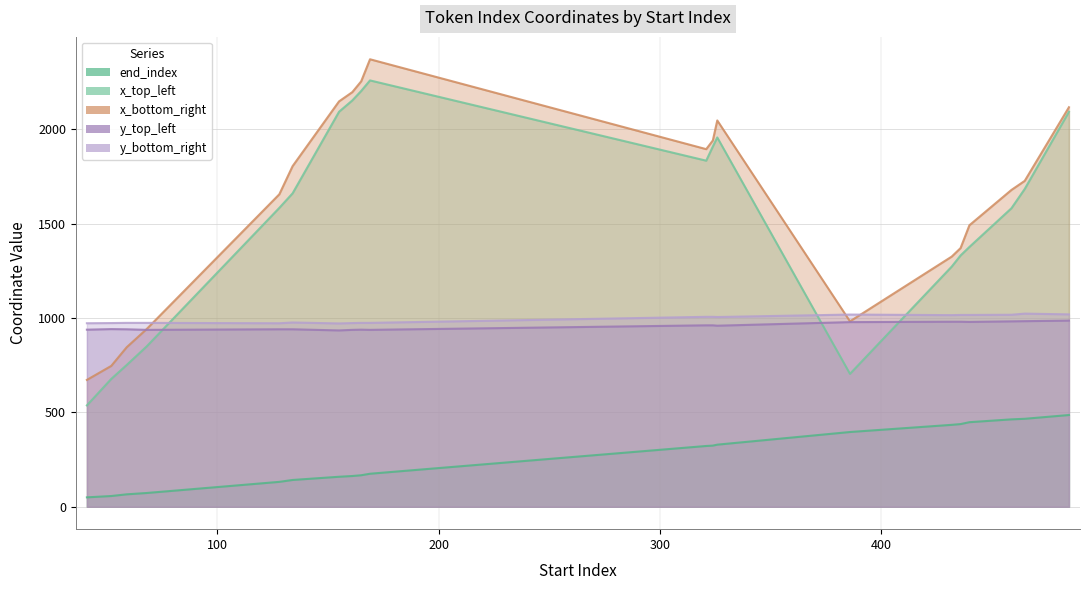

What is the average value of the y_bottom_right series?

994